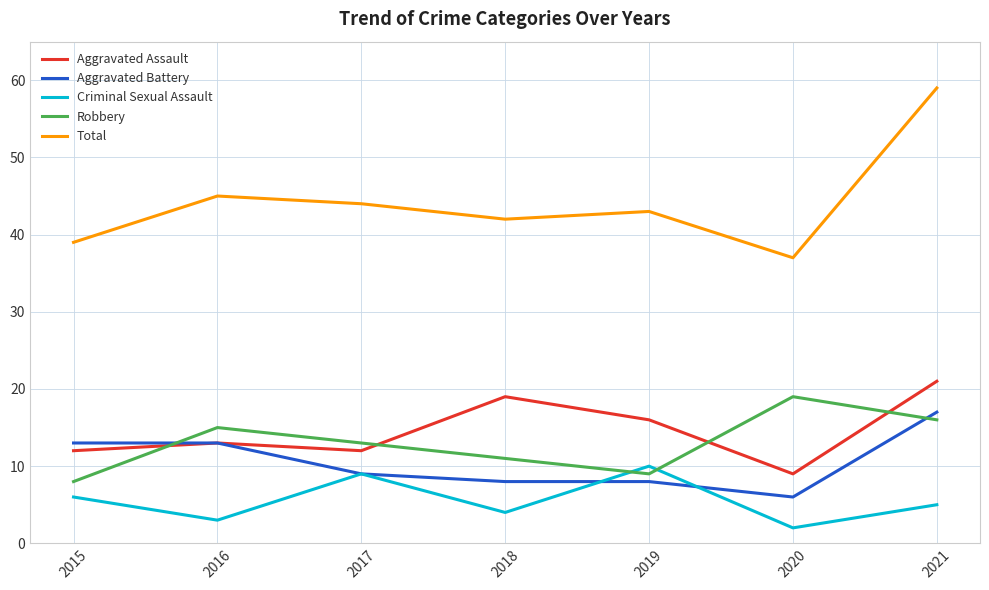

True or false: Robbery and Total cross at least once.

False